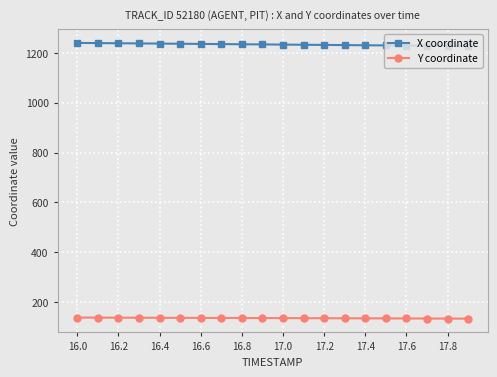

What is the difference between the maximum and minimum values in the Y coordinate series?

4.3